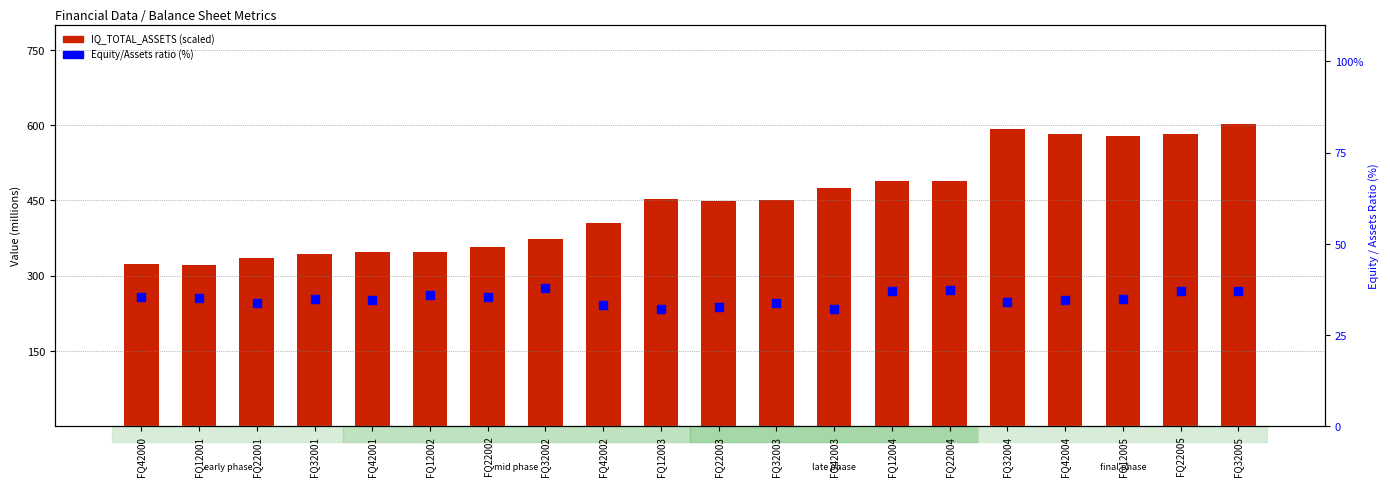

Which series has the largest Y range (max minus min)?

IQ_TOTAL_ASSETS